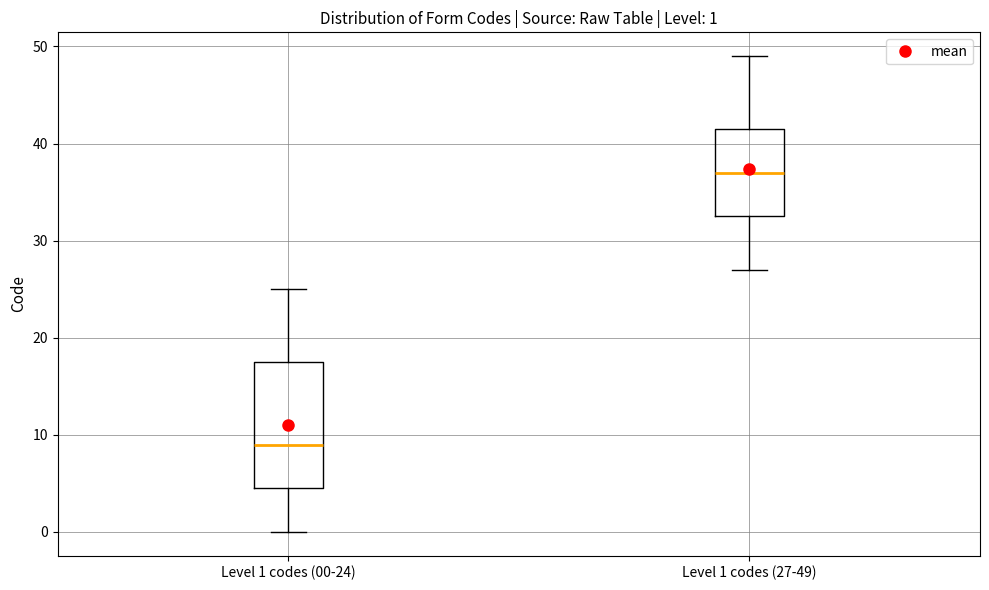

Which box has the highest median line?

Level 1 codes (27-49)